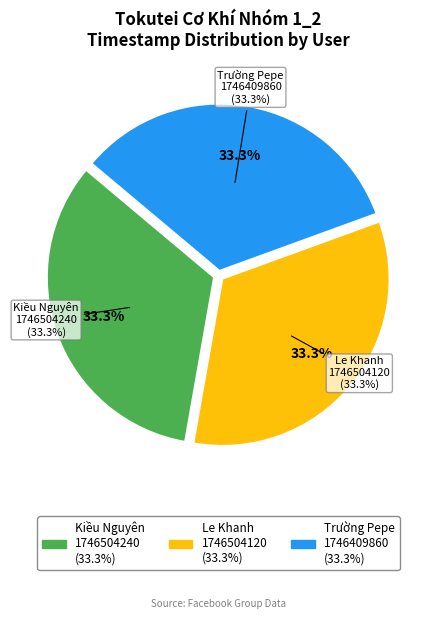

What is the ratio of the value at Kiều Nguyên
(11:04, 6/5/2025) to the value at Le Khanh
(11:02, 6/5/2025)?

1.0